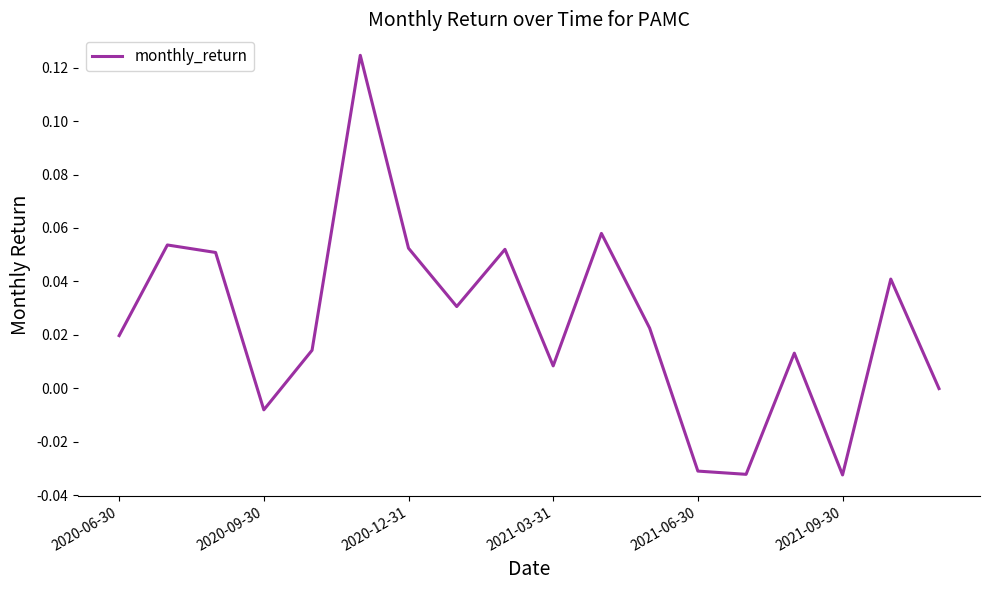

How many lines are shown in the chart?

1